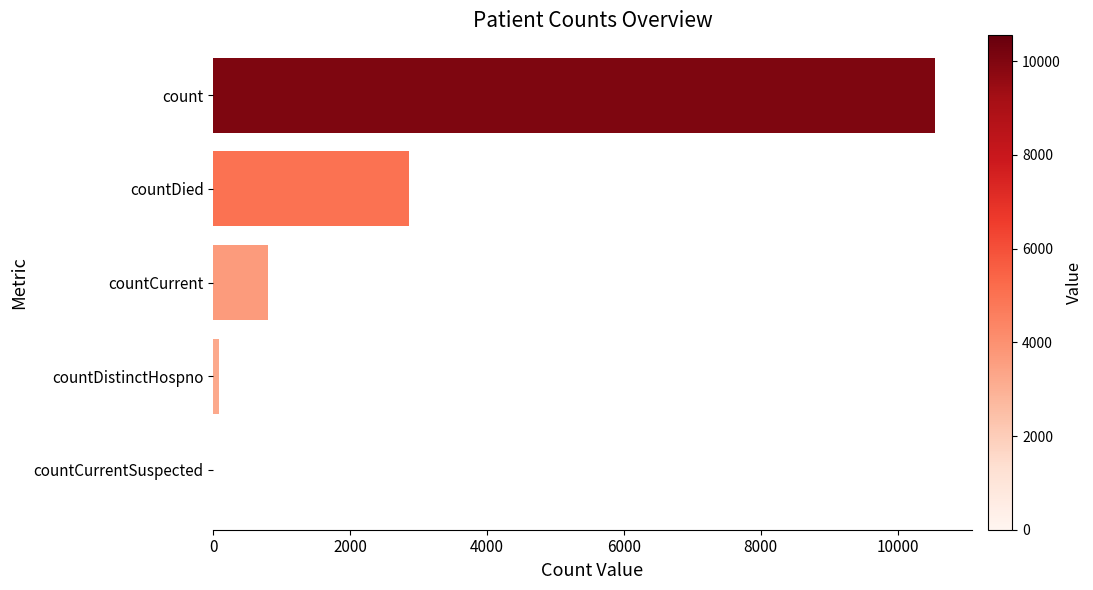

The chart shows a value of 0 at countCurrentSuspected. True or false?

True